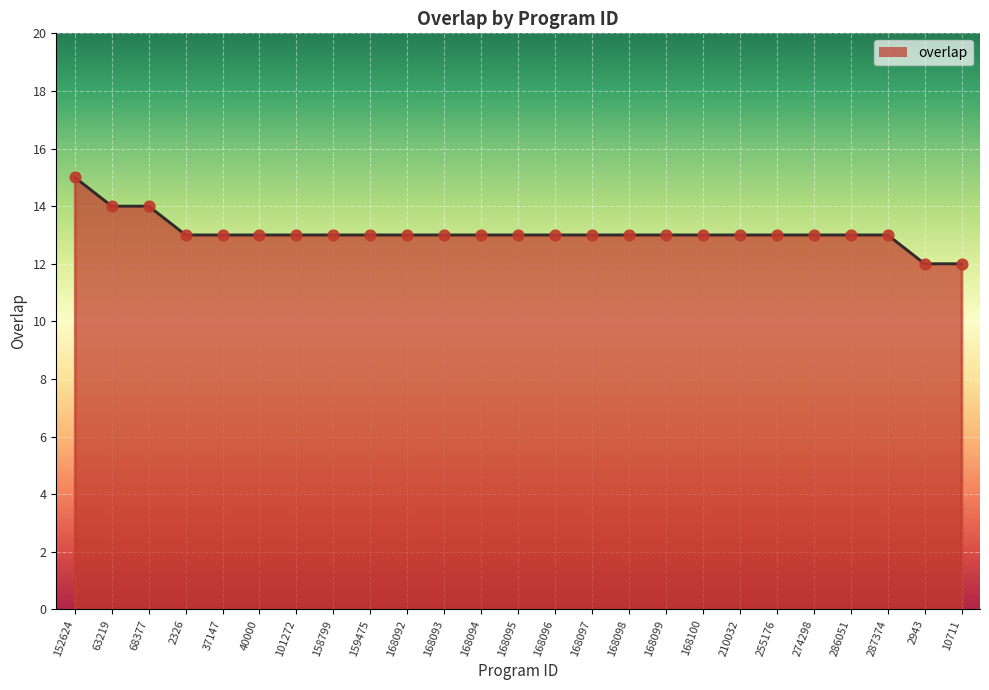

Between 2943 and 286051, which is larger?

286051